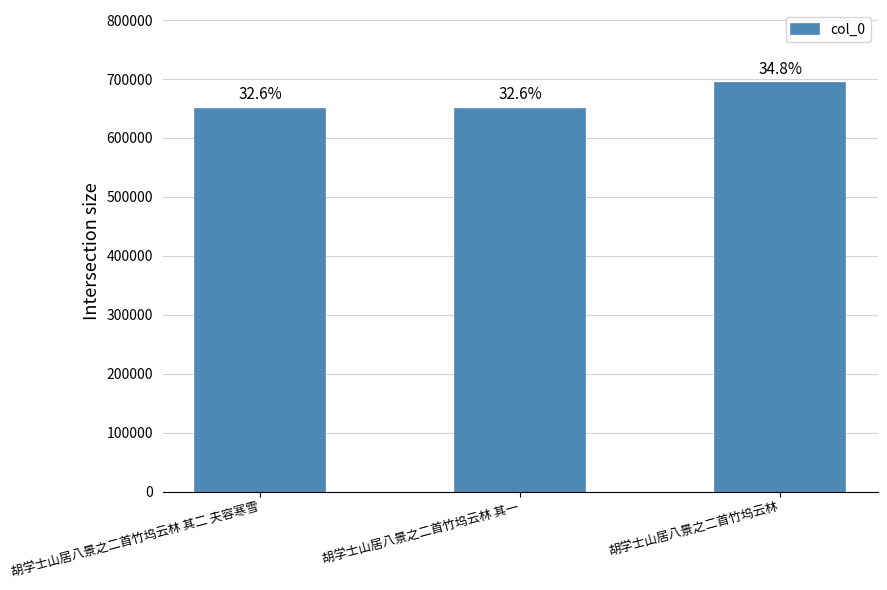

How many bars are there in total?

3